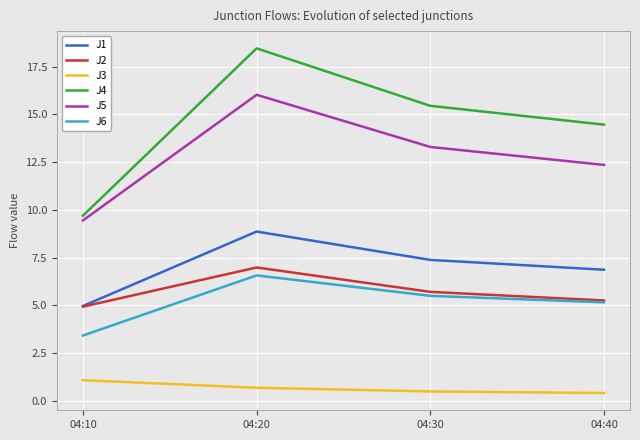

Which series changed the most between 04:10 and 04:40?

J4